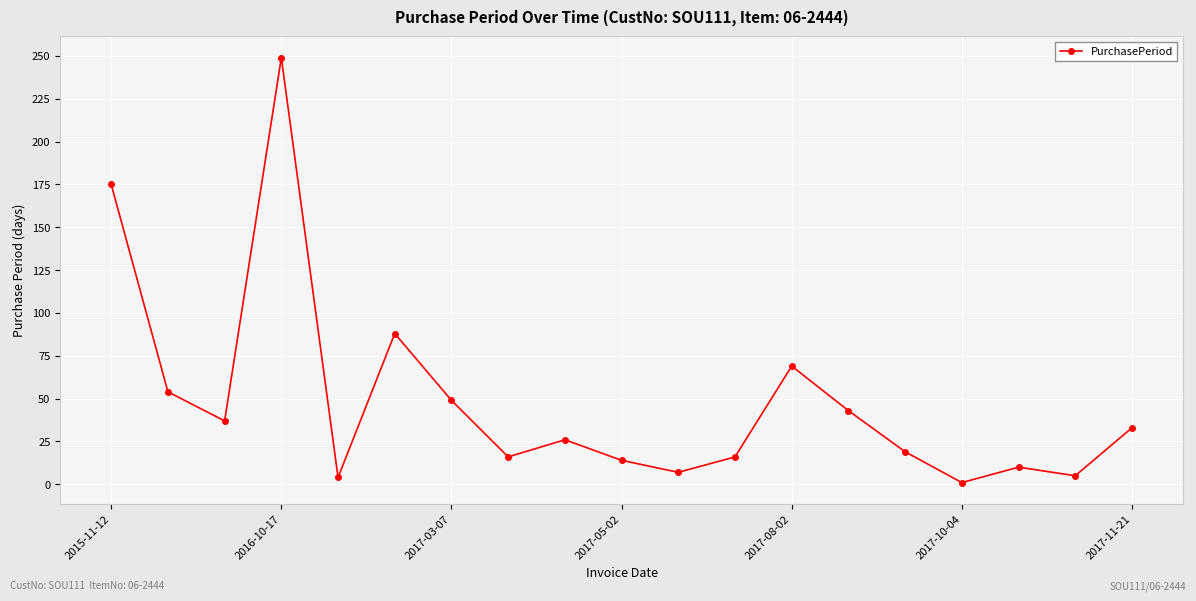

What is the average value?

48